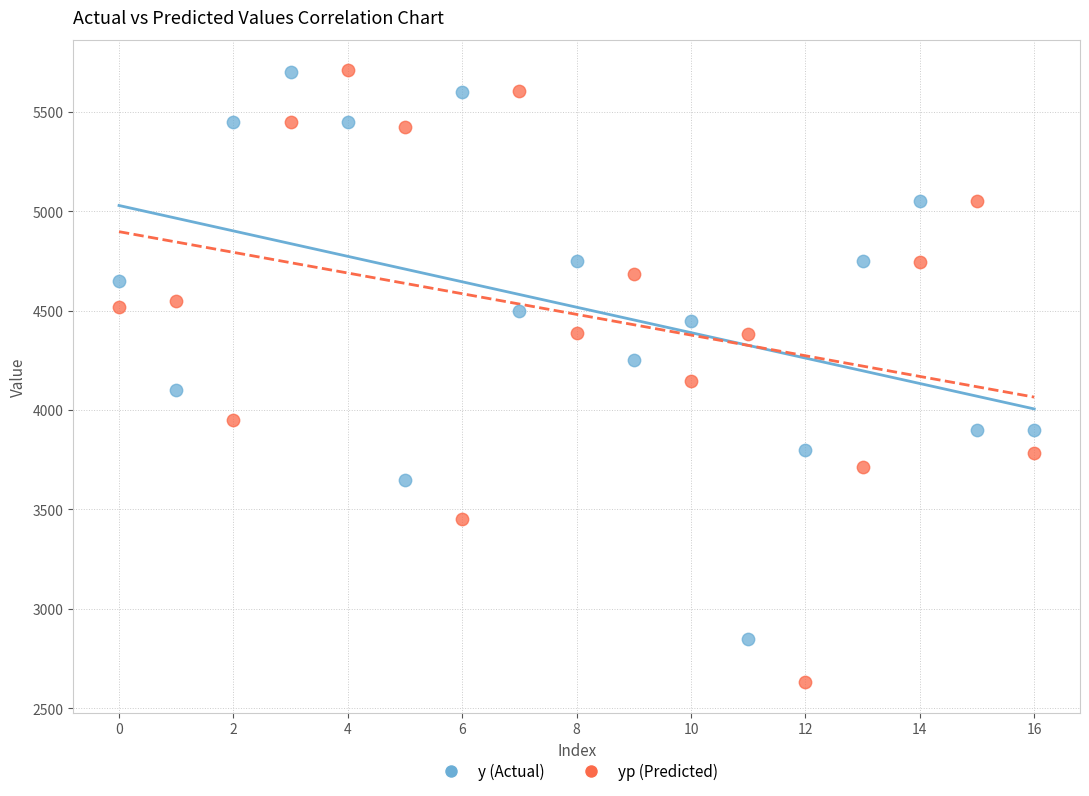

Across all data points, what is the range of Y values (max minus min)?

3078.4